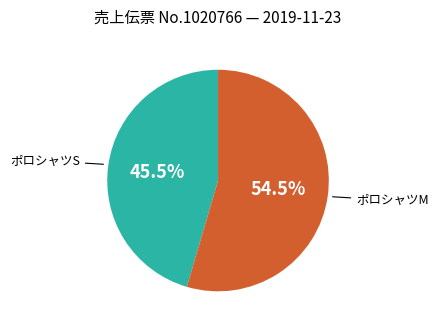

Does ポロシャツS account for over 50% of the chart?

No